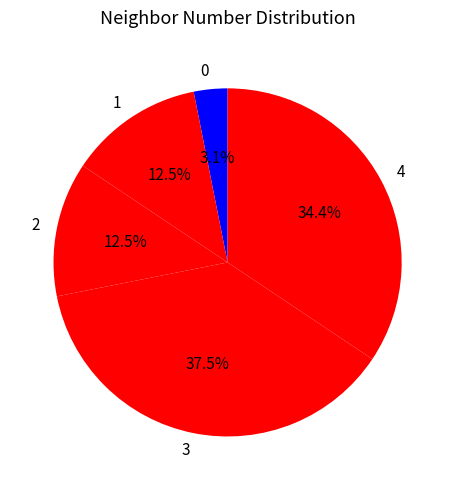

Is the sum of 0 and 1 greater than half?

No